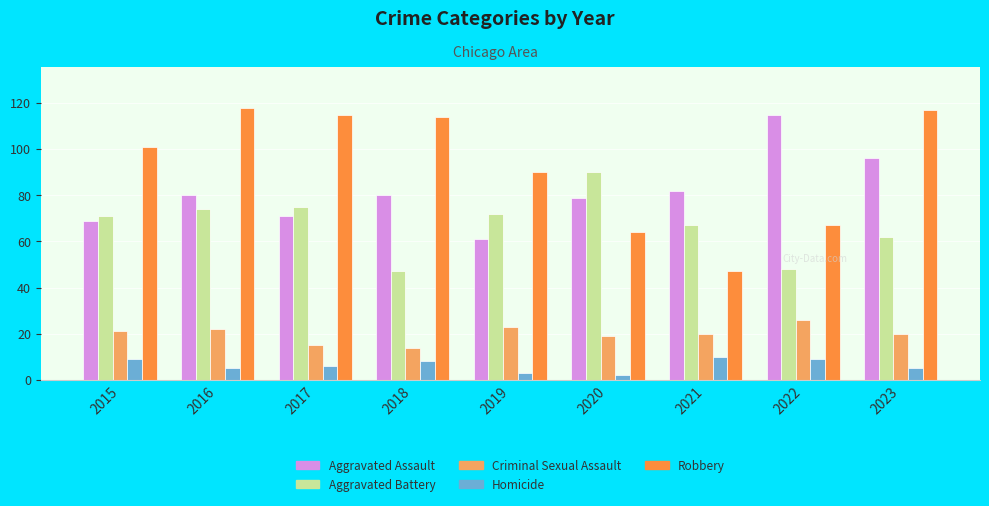

What is the difference between the maximum and minimum values in the Criminal Sexual Assault series?

12